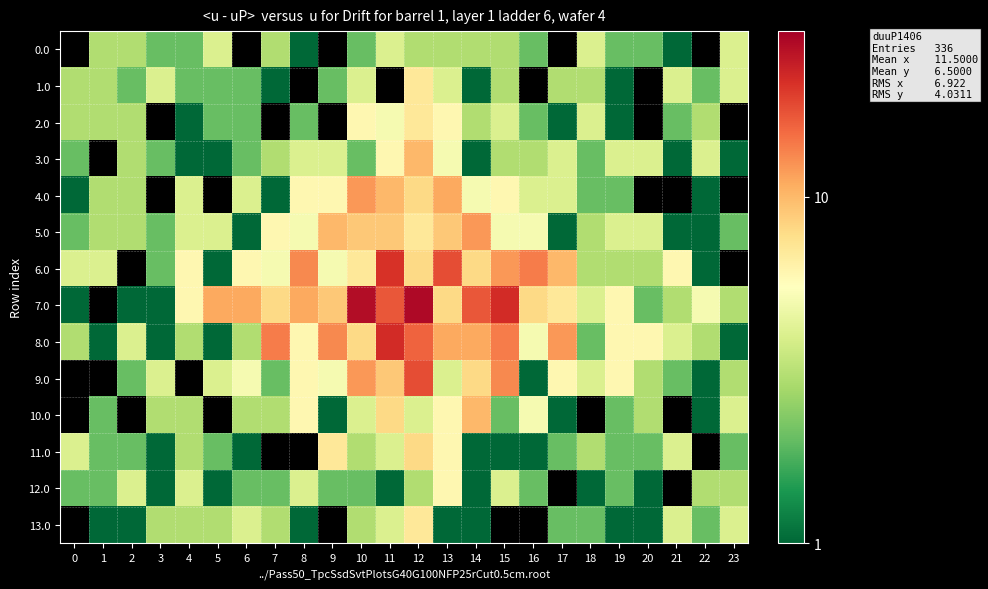

Reading right to left, extract all data points from this chart.

0.0: 23=4	22=0	21=1	20=2	19=2	18=4	17=0	16=2	15=3	14=3	13=3	12=3	11=4	10=2	9=0	8=1	7=3	6=0	5=4	4=2	3=2	2=3	1=3	0=0
1.0: 23=4	22=2	21=4	20=0	19=1	18=3	17=3	16=0	15=3	14=1	13=4	12=7	11=0	10=4	9=2	8=0	7=1	6=2	5=2	4=2	3=4	2=2	1=3	0=3
2.0: 23=0	22=3	21=2	20=0	19=1	18=4	17=1	16=2	15=4	14=3	13=6	12=7	11=5	10=6	9=0	8=2	7=0	6=2	5=2	4=1	3=0	2=3	1=3	0=3
3.0: 23=1	22=4	21=1	20=4	19=4	18=2	17=4	16=3	15=3	14=1	13=5	12=10	11=6	10=2	9=4	8=4	7=3	6=2	5=1	4=1	3=2	2=3	1=0	0=2
4.0: 23=0	22=1	21=0	20=0	19=2	18=2	17=4	16=4	15=6	14=5	13=11	12=8	11=10	10=12	9=6	8=6	7=1	6=4	5=0	4=4	3=0	2=3	1=3	0=1
5.0: 23=2	22=1	21=1	20=4	19=4	18=3	17=1	16=5	15=5	14=12	13=9	12=7	11=9	10=9	9=10	8=5	7=6	6=1	5=4	4=4	3=2	2=3	1=3	0=2
6.0: 23=0	22=1	21=6	20=3	19=3	18=3	17=10	16=14	15=12	14=8	13=18	12=8	11=21	10=7	9=5	8=13	7=5	6=6	5=1	4=6	3=2	2=0	1=4	0=4
7.0: 23=3	22=5	21=3	20=2	19=6	18=4	17=7	16=8	15=22	14=17	13=8	12=28	11=17	10=27	9=9	8=11	7=8	6=11	5=11	4=6	3=1	2=1	1=0	0=1
8.0: 23=1	22=3	21=4	20=6	19=6	18=2	17=12	16=5	15=14	14=11	13=11	12=16	11=22	10=8	9=13	8=6	7=14	6=3	5=1	4=3	3=1	2=4	1=1	0=3
9.0: 23=3	22=1	21=2	20=3	19=6	18=4	17=6	16=1	15=13	14=8	13=4	12=18	11=9	10=12	9=5	8=6	7=2	6=5	5=4	4=0	3=4	2=2	1=0	0=0
10.0: 23=4	22=1	21=0	20=3	19=2	18=0	17=1	16=5	15=2	14=10	13=6	12=4	11=8	10=4	9=1	8=6	7=3	6=3	5=0	4=3	3=3	2=0	1=2	0=0
11.0: 23=2	22=0	21=4	20=2	19=2	18=3	17=2	16=1	15=1	14=1	13=6	12=8	11=4	10=3	9=7	8=0	7=0	6=1	5=2	4=3	3=1	2=2	1=2	0=4
12.0: 23=3	22=3	21=0	20=1	19=2	18=1	17=0	16=2	15=4	14=1	13=6	12=3	11=1	10=2	9=2	8=4	7=2	6=2	5=1	4=4	3=1	2=4	1=2	0=2
13.0: 23=4	22=2	21=4	20=1	19=1	18=2	17=2	16=0	15=0	14=1	13=1	12=7	11=4	10=3	9=0	8=1	7=3	6=4	5=3	4=3	3=3	2=1	1=1	0=0